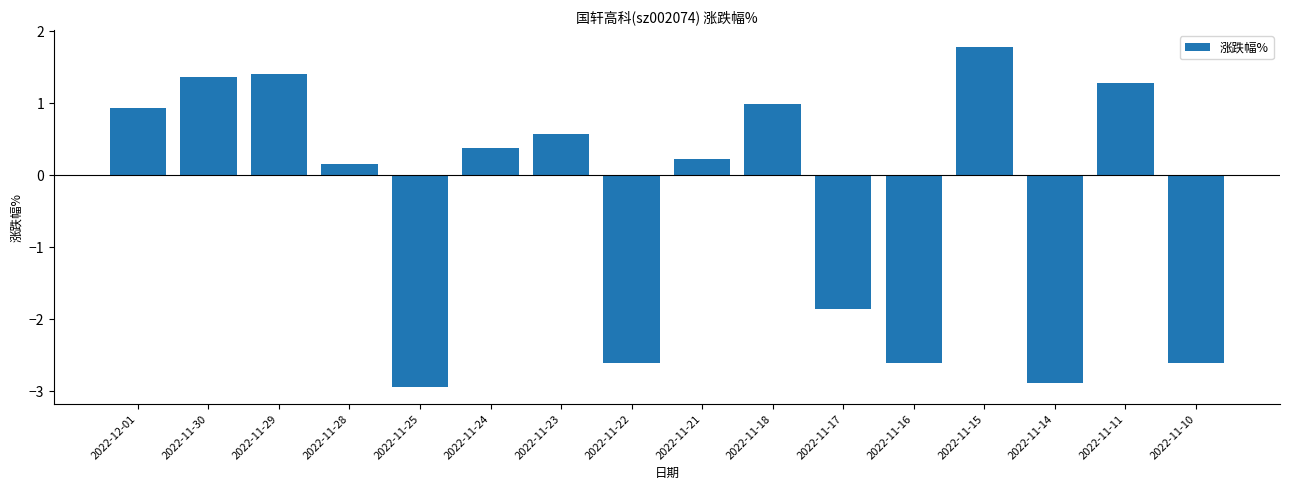

What is the label of the 15th bar from the left?

2022-11-11